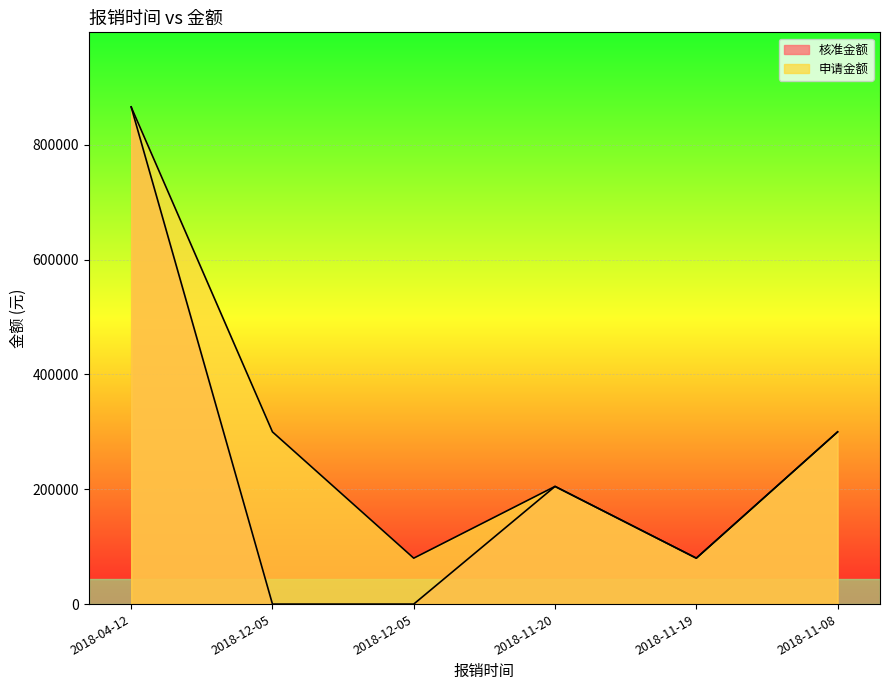

The 申请金额 series shows 102617.7 at 2018-11-20. True or false?

False